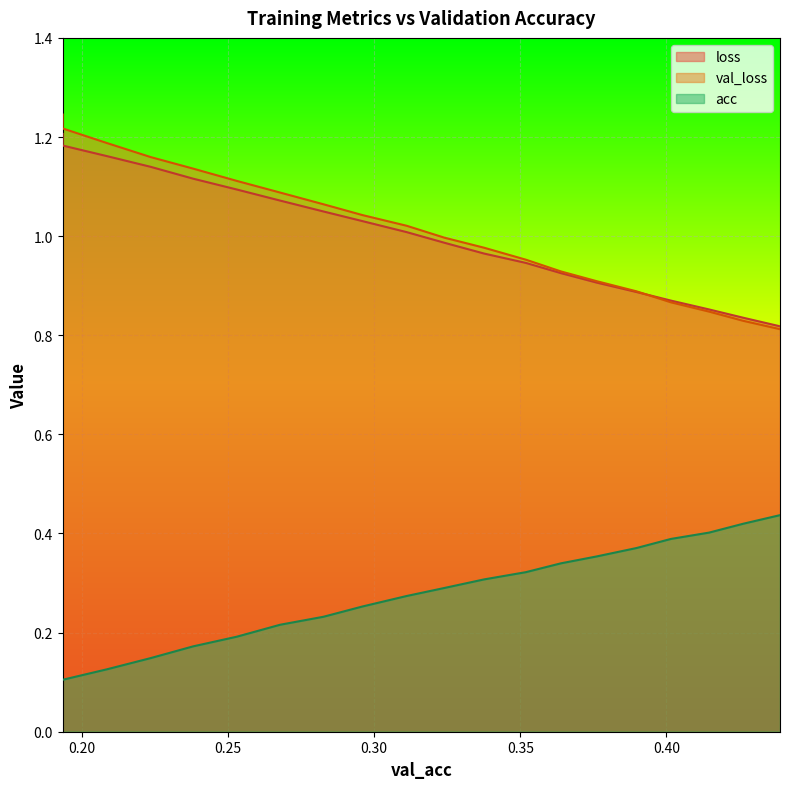

Read the acc value at 0.4262766279196558.

0.4